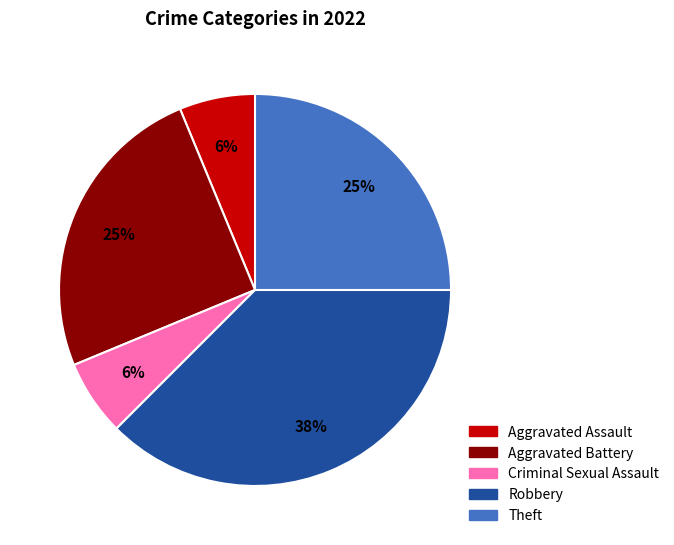

How many slices are in this pie chart?

5